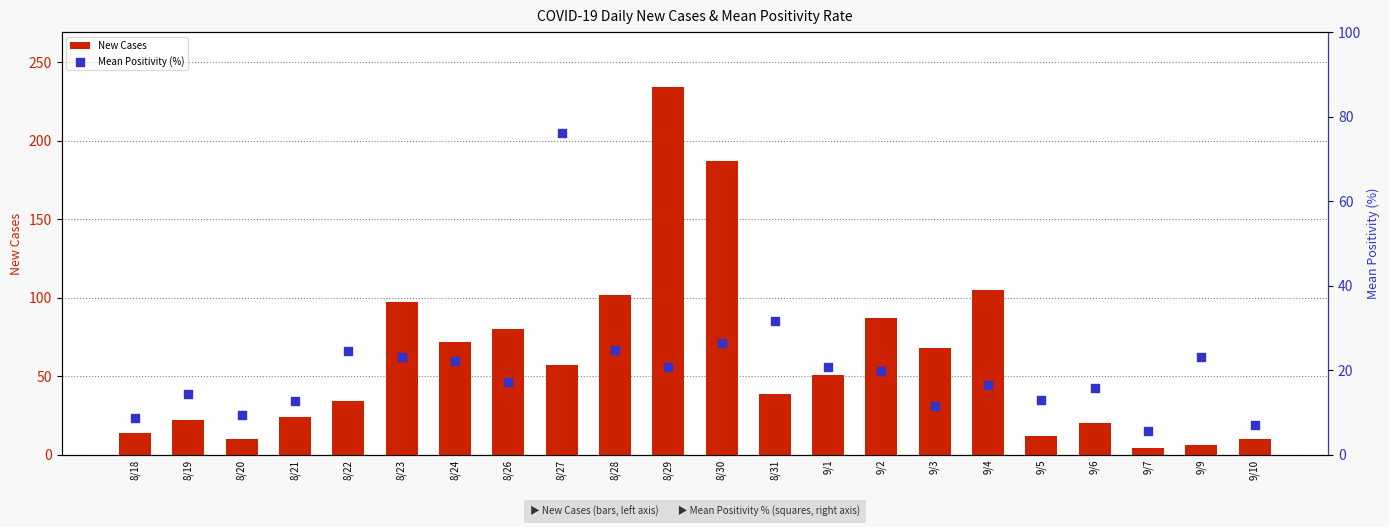

What is the total value across all series at 9/2?

106.9